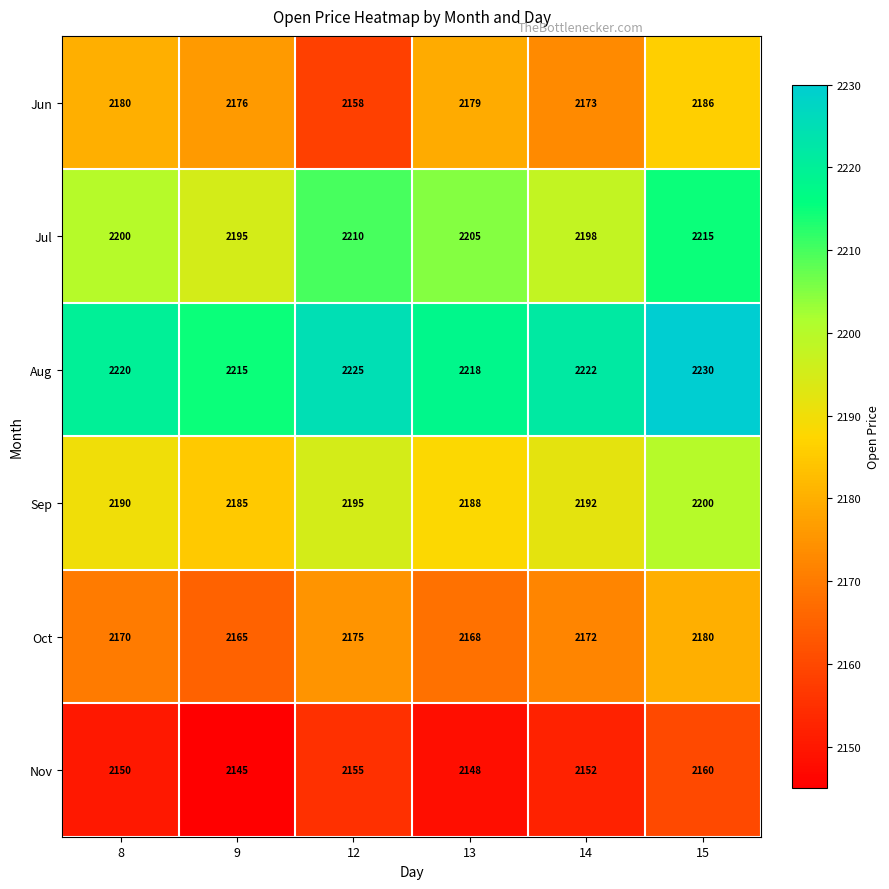

Which series has the largest range (max minus min)?

Jun